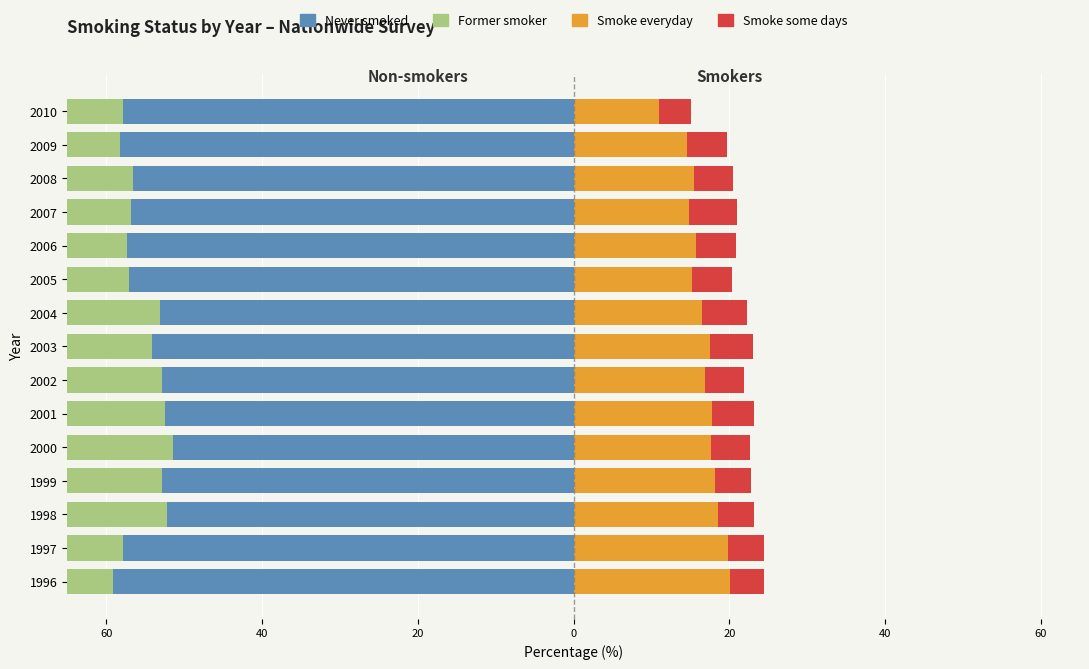

True or false: Never smoked has a value of -76.0 at 2001.

False